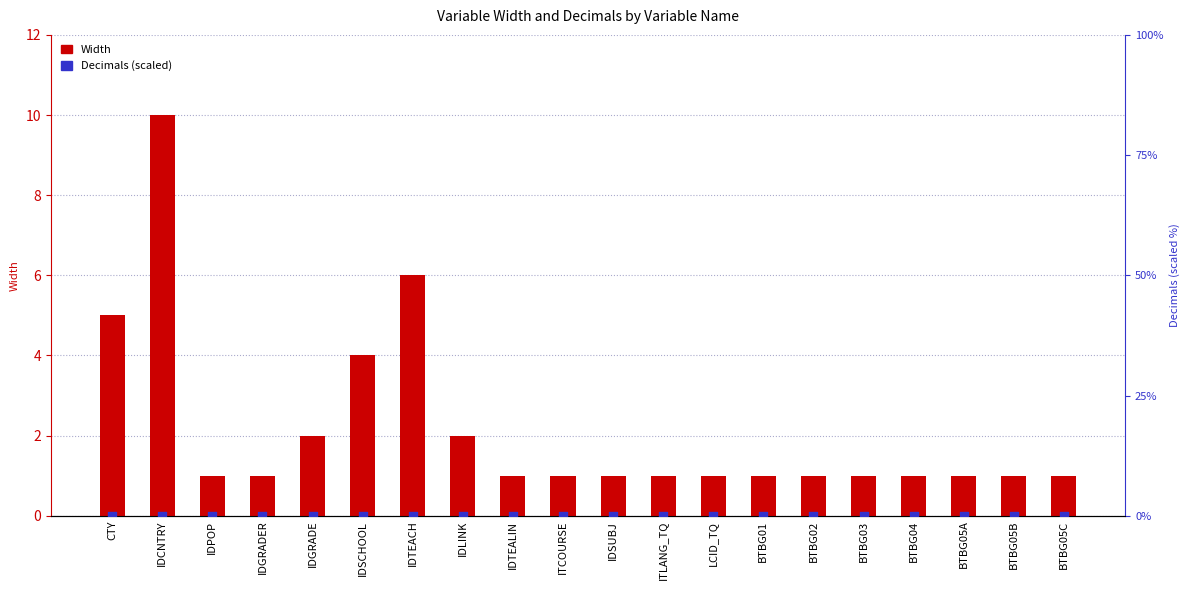

At how many categories does at least one series exceed 8?

1